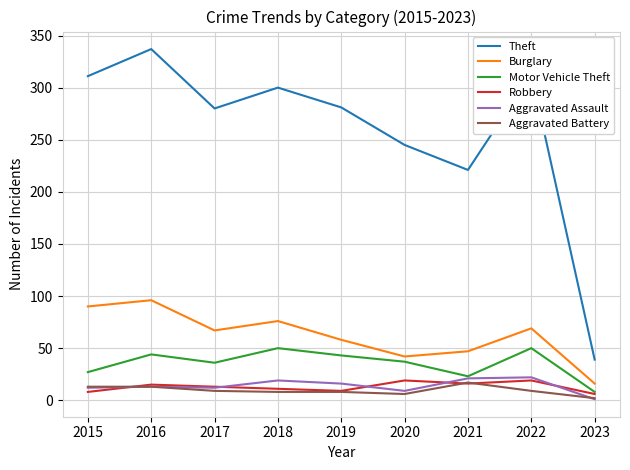

The Burglary series shows 83 at 2019. True or false?

False